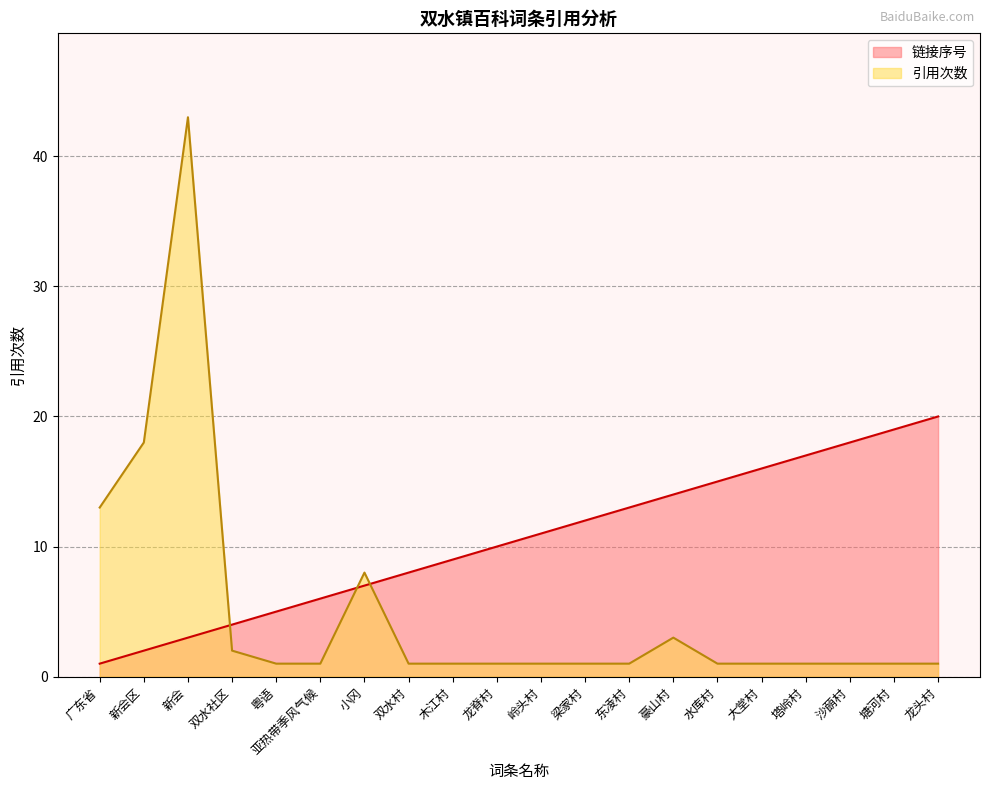

What is the value of the 链接序号 point at the 7th from the left?

7